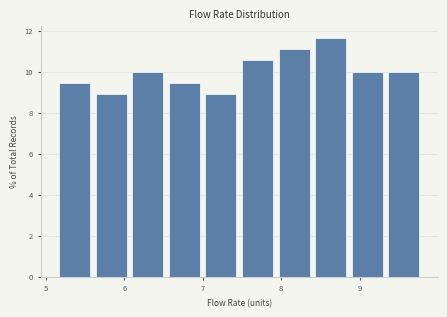

Which range on the x-axis has the tallest bar?

8.4 to 8.9